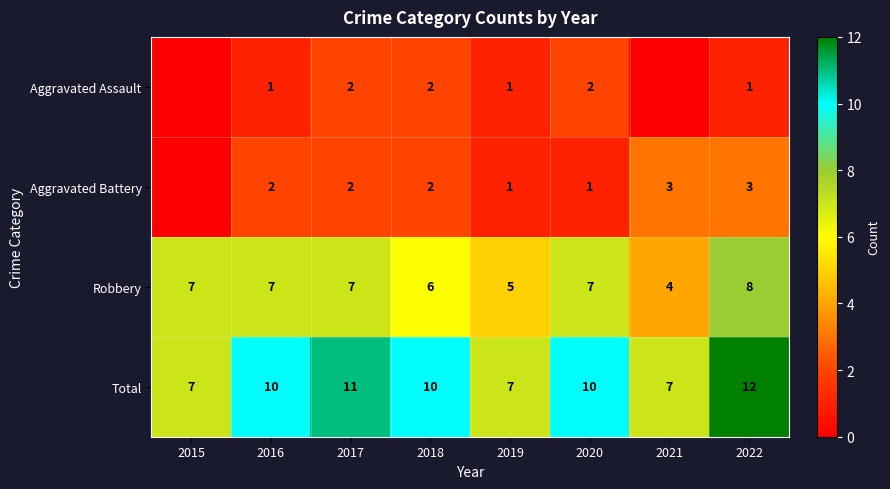

Where is Robbery nearest to the value 6?

2018